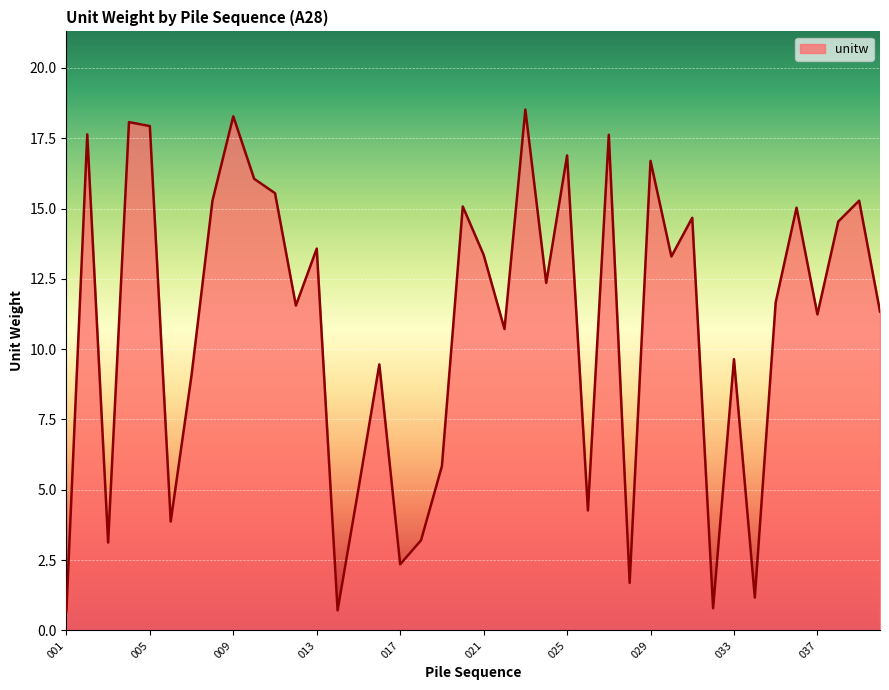

True or false: the data has more than 1 interior local peaks.

True